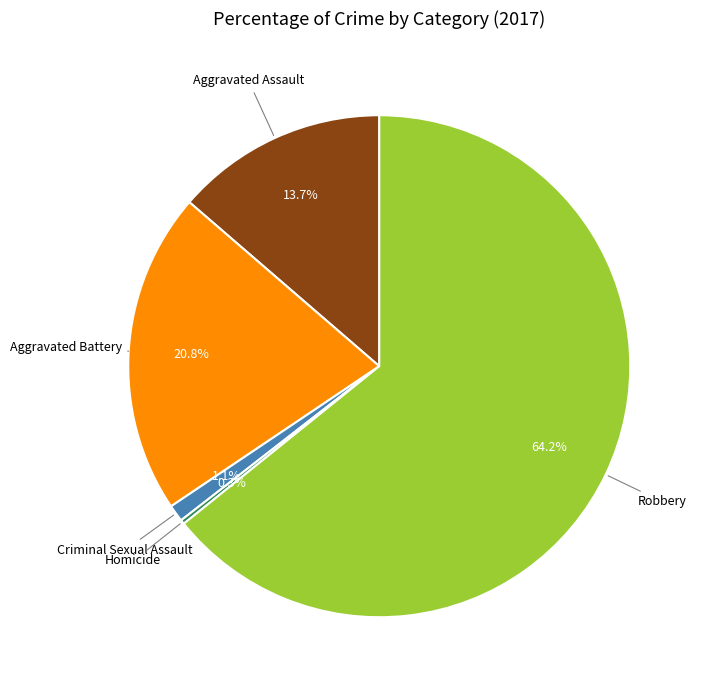

Is there any slice that represents more than half of the pie?

Yes